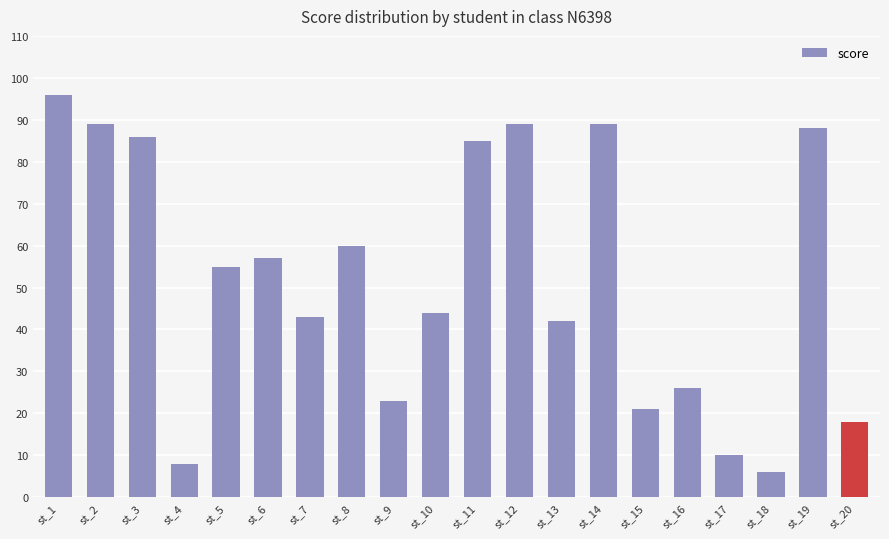

What is the difference between the maximum and minimum values?

90